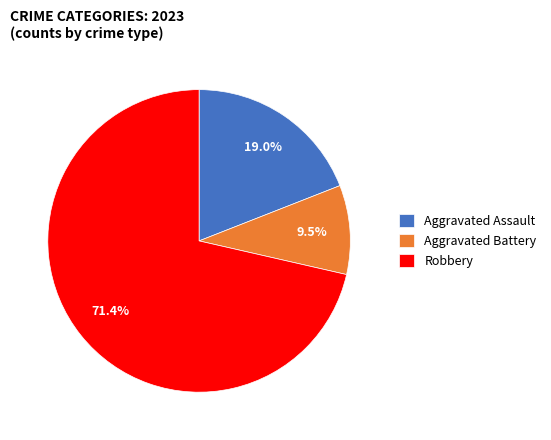

To the nearest percent, what portion does Aggravated Assault represent?

19%